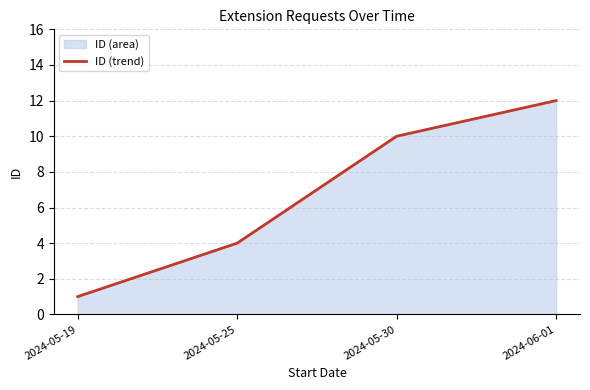

Count the values in the range 4 to 12.

3